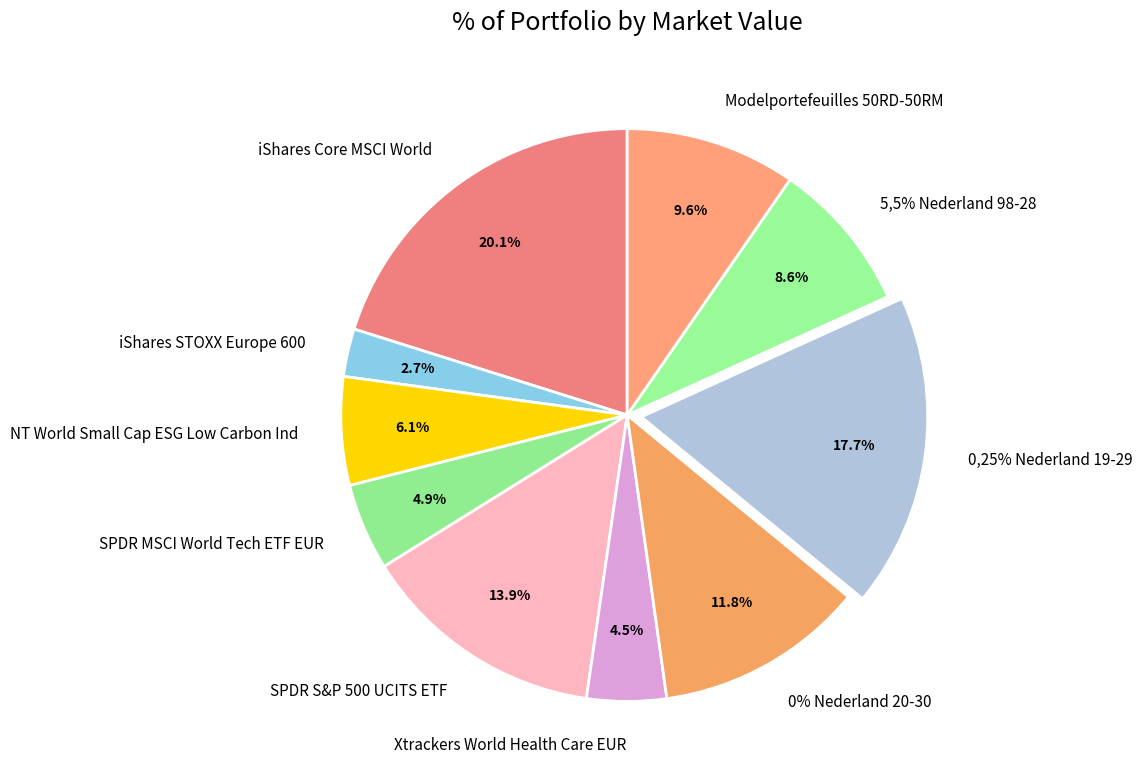

Does iShares Core MSCI World account for over 50% of the chart?

No